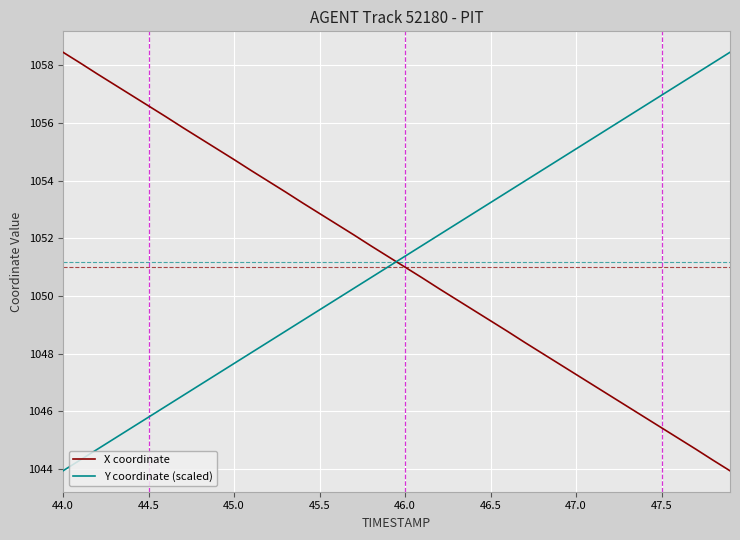

What is the difference between the maximum and minimum values in the X coordinate series?

14.5